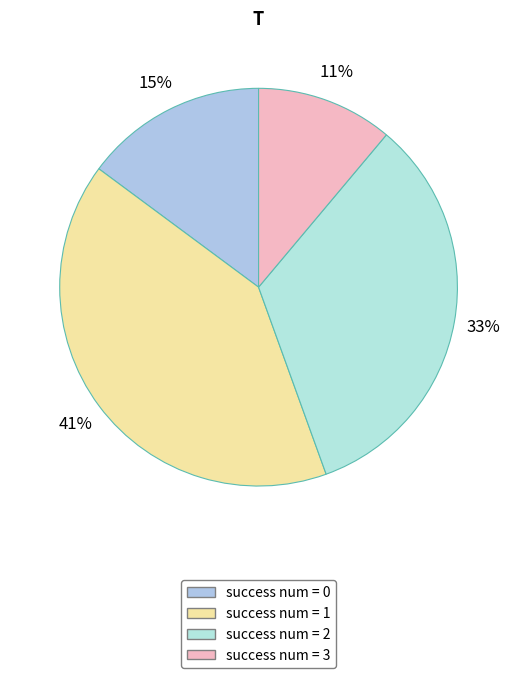

Count the number of slices in the pie.

4